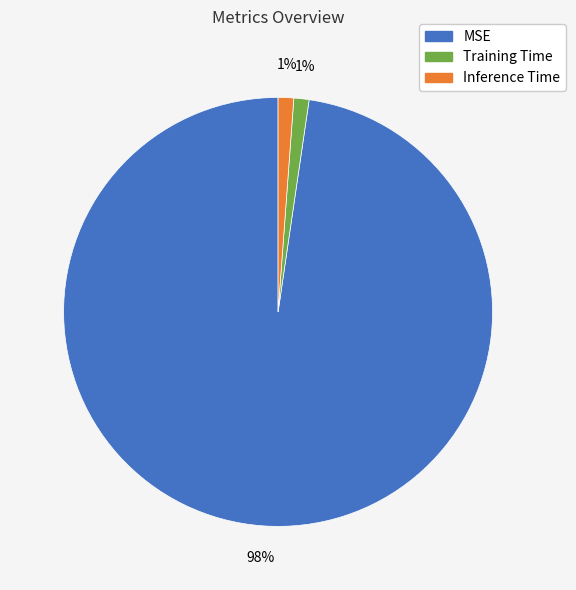

Which slice represents more than half of the pie?

MSE